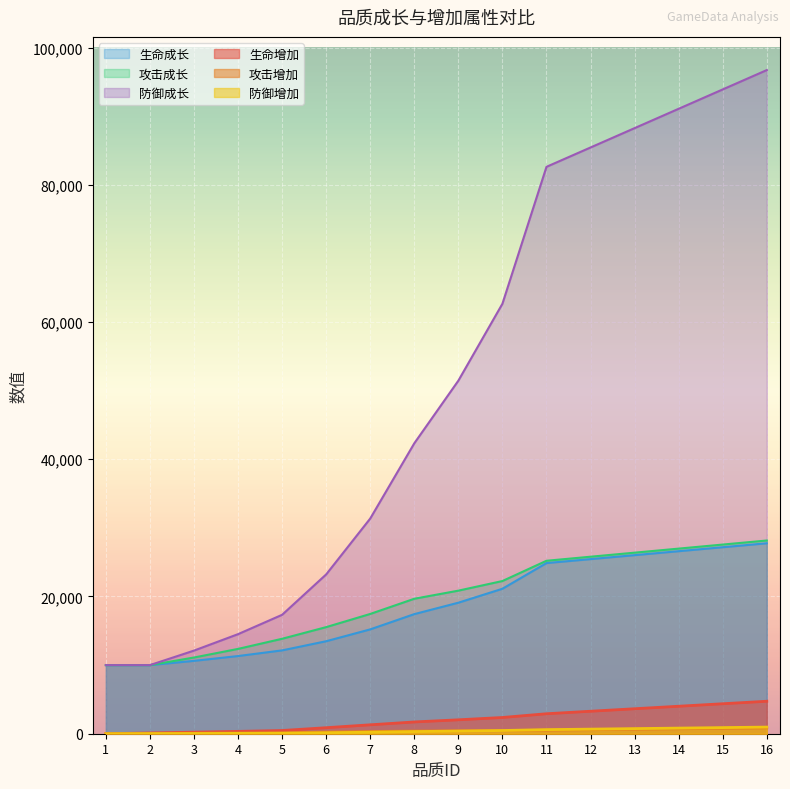

What are all the series names shown in the legend?

生命增加, 攻击增加, 防御增加, 生命成长, 攻击成长, 防御成长